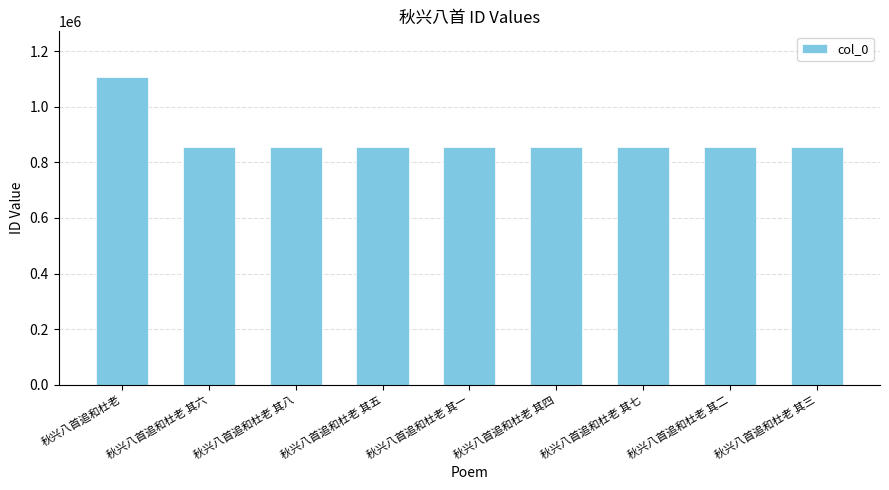

Where is the data nearest to the value 980959?

秋兴八首追和杜老 其四